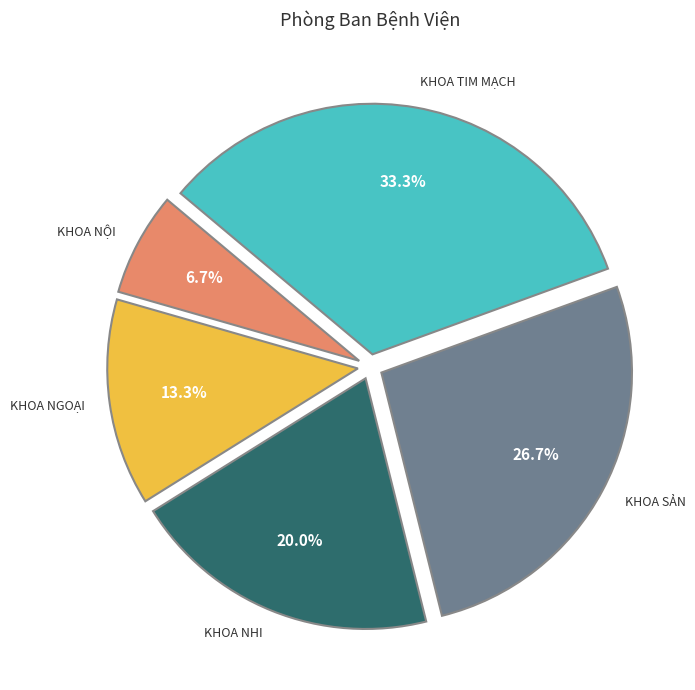

Count the number of slices in the pie.

5